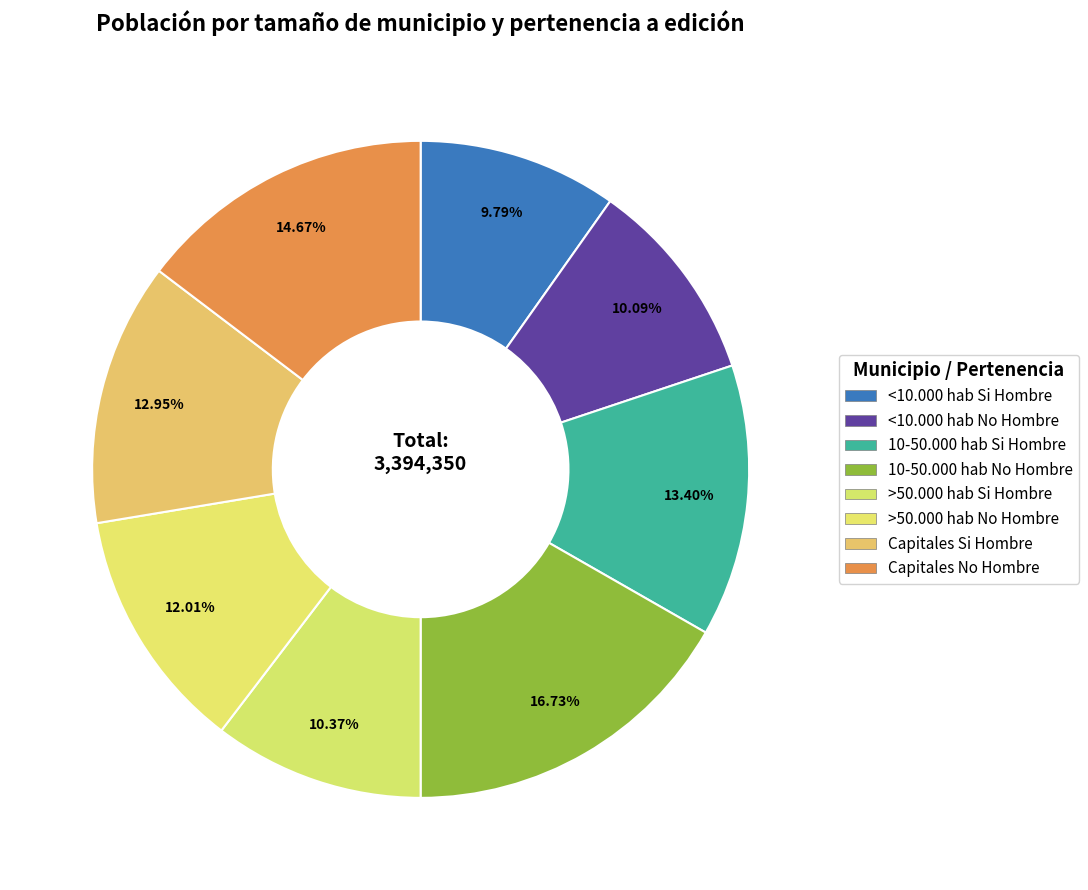

What percentage is NOT represented by >50.000 hab Si Hombre?

89.6%